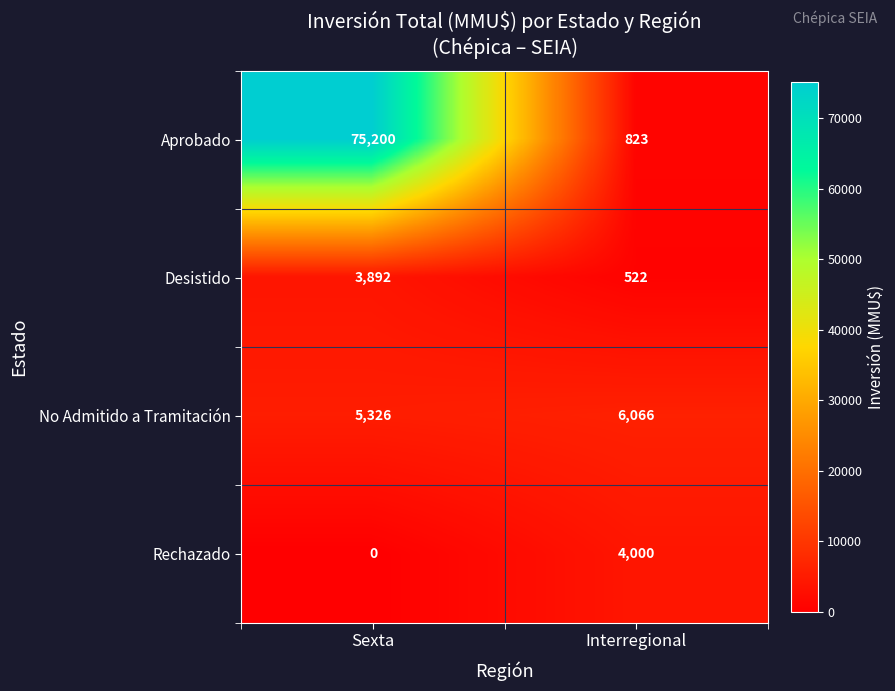

What is the maximum value for Rechazado?

4000